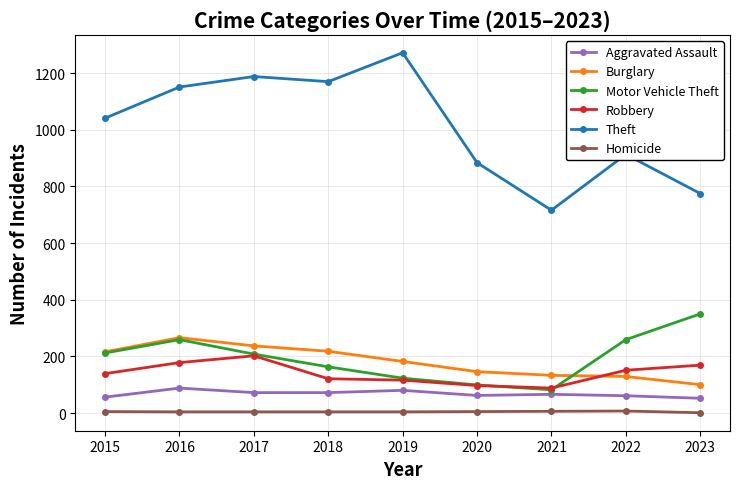

Count the Homicide values in the range 4 to 5.

6